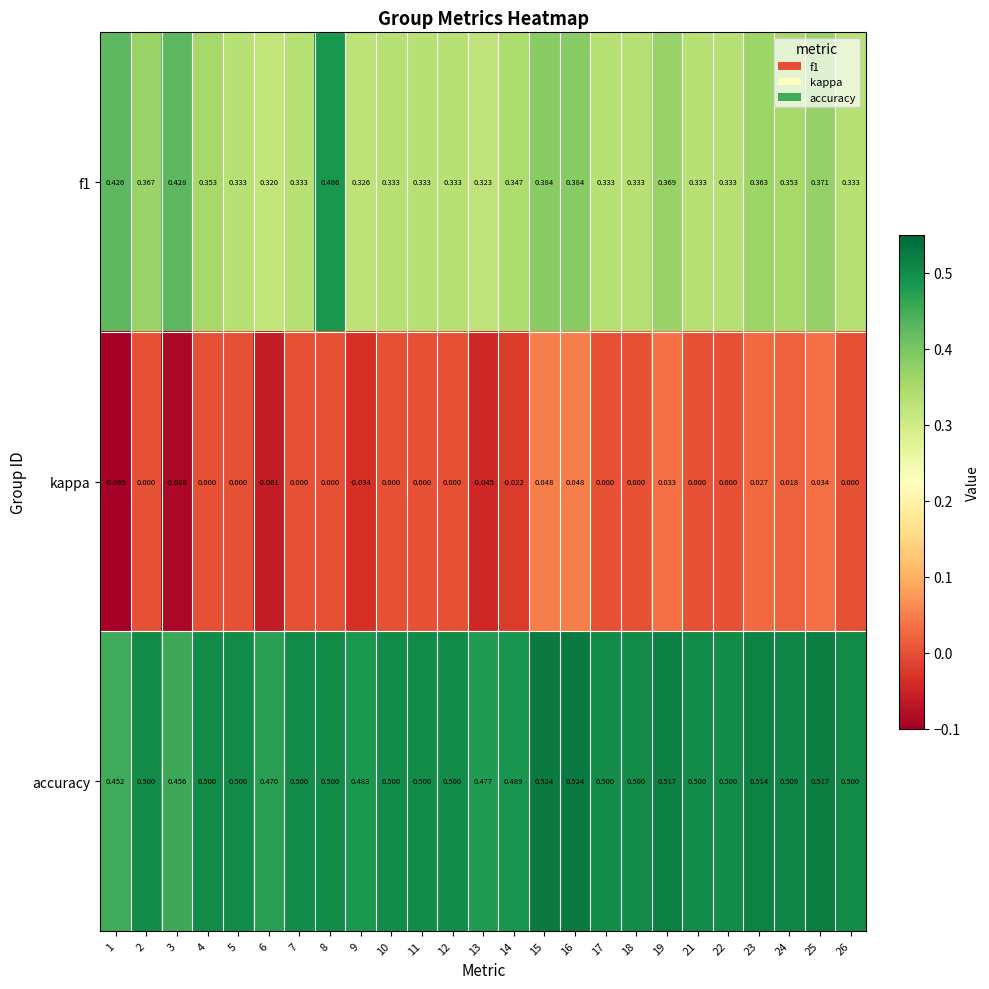

At which category is the sum across all series the highest?

8